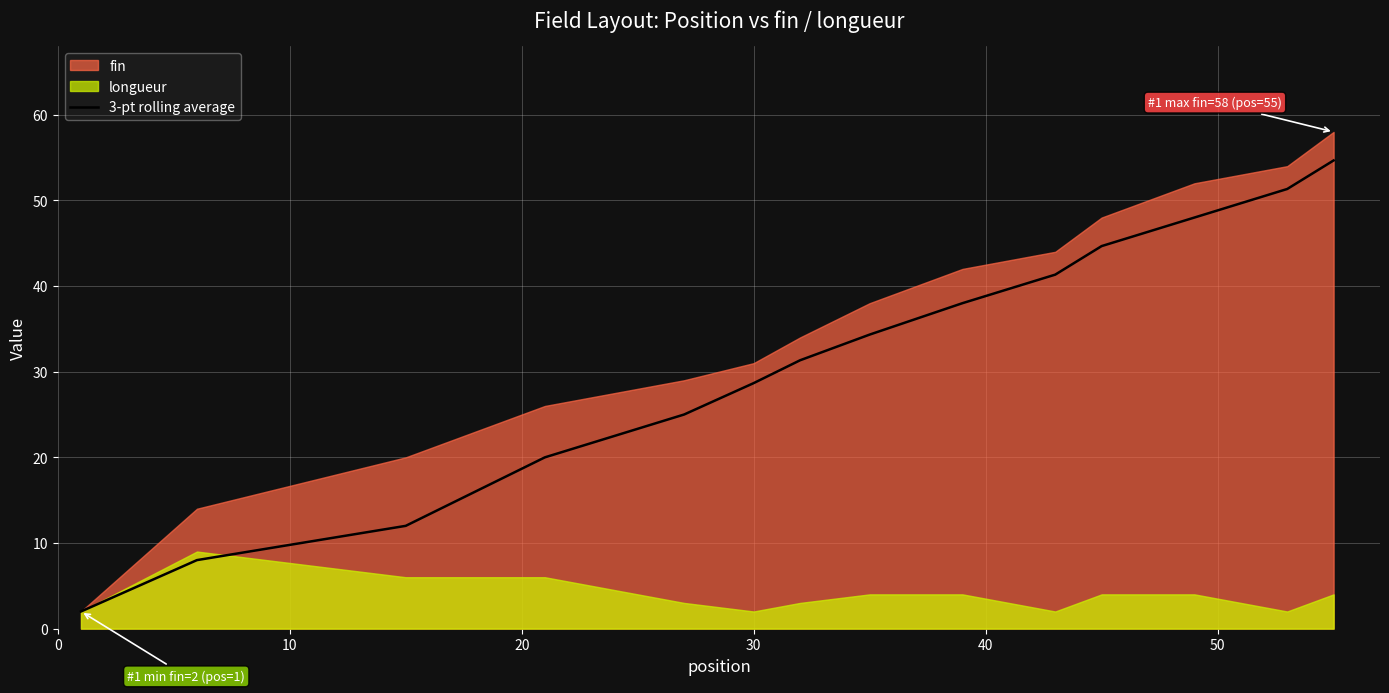

How many values exceed 34?

7